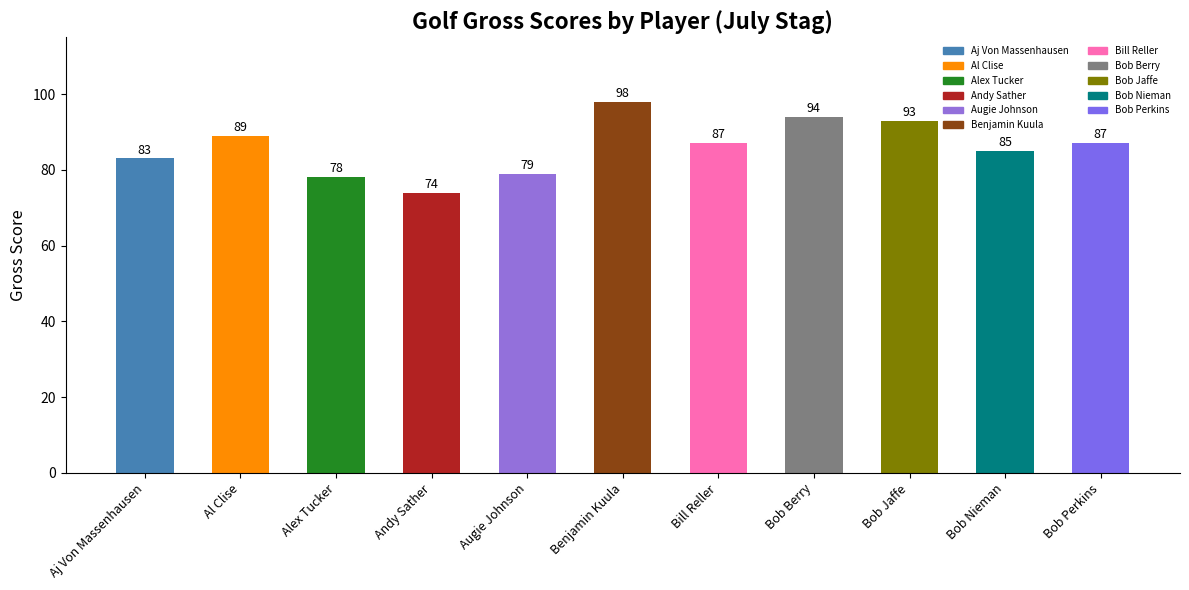

What is the change in value from Al Clise to Bob Jaffe?

+4